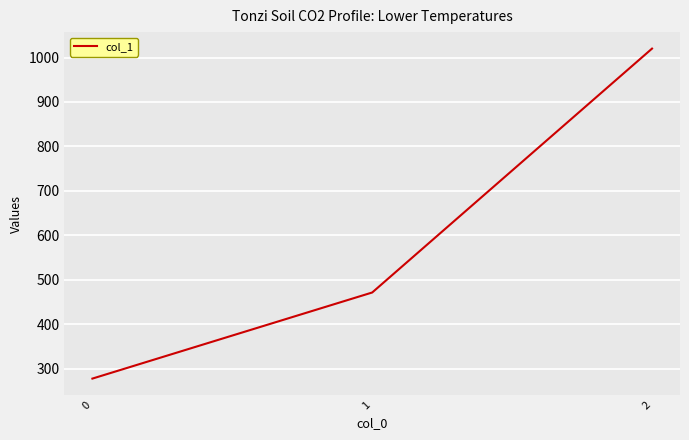

What is the change in value from 1 to 2?

+548.6